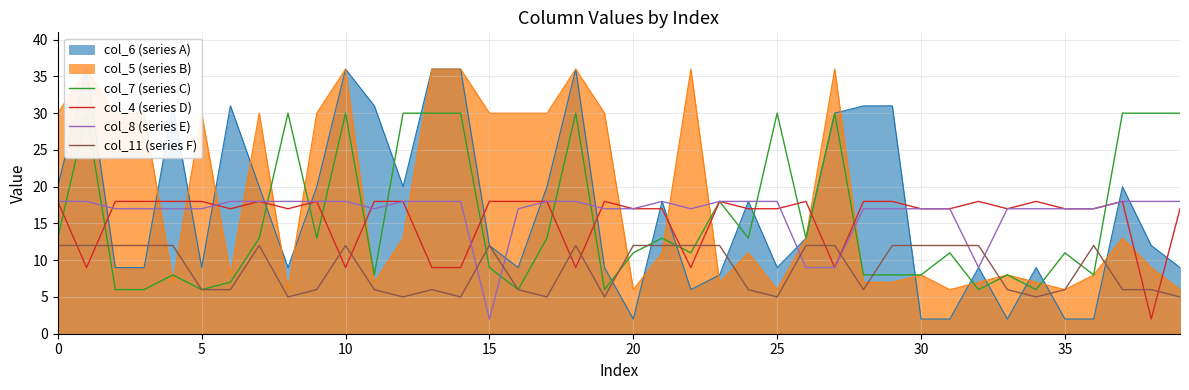

At how many categories does at least one series exceed 26?

12